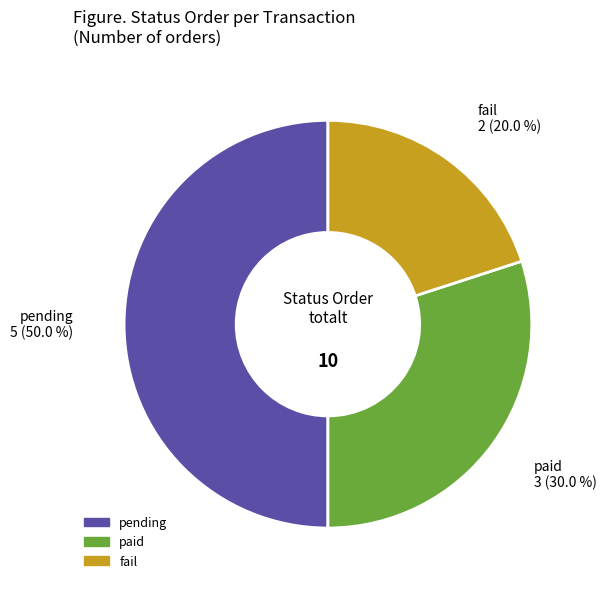

Which slice is the smallest?

fail